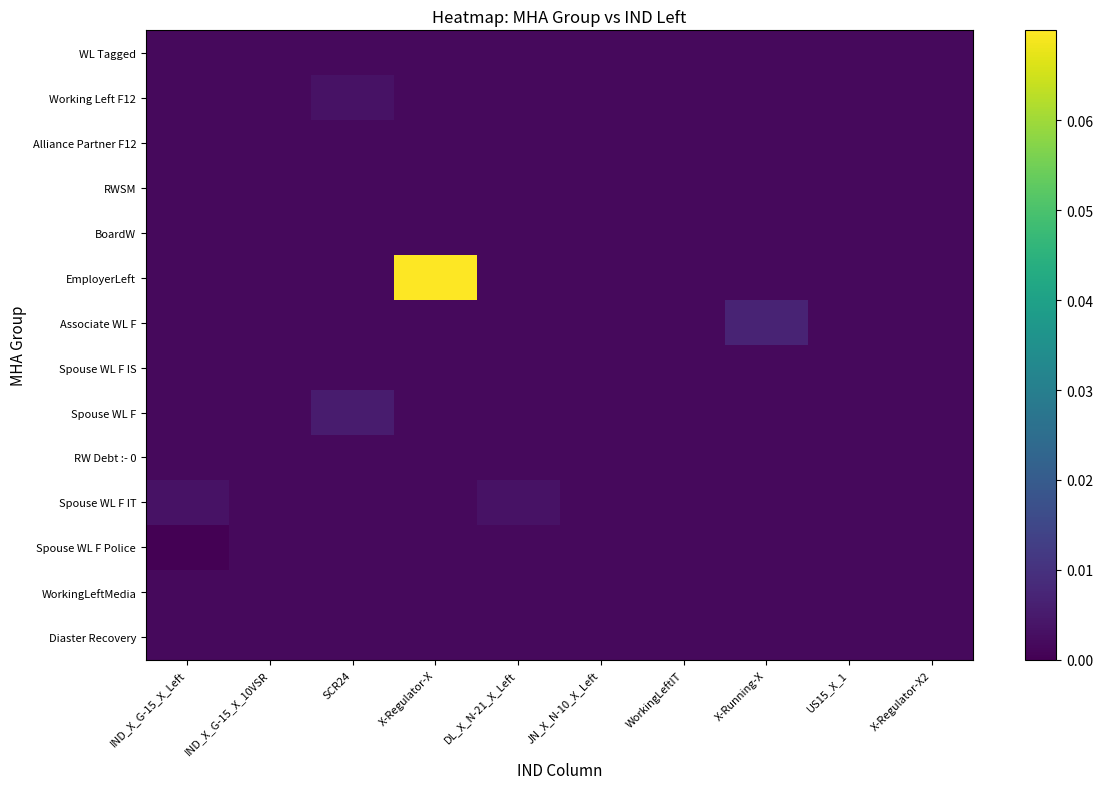

Reading left to right, what are all the values shown in this chart?

WL Tagged: IND_X_G-15_X_Left=0.0	IND_X_G-15_X_10VSR=0.0	SCR24=0.0	X-Regulator-X=0.0	DL_X_N-21_X_Left=0.0	JN_X_N-10_X_Left=0.0	WorkingLeftIT=0.0	X-Running-X=0.0	US15_X_1=0.0	X-Regulator-X2=0.0
Working Left F12: IND_X_G-15_X_Left=0.0	IND_X_G-15_X_10VSR=0.0	SCR24=0.0	X-Regulator-X=0.0	DL_X_N-21_X_Left=0.0	JN_X_N-10_X_Left=0.0	WorkingLeftIT=0.0	X-Running-X=0.0	US15_X_1=0.0	X-Regulator-X2=0.0
Alliance Partner F12: IND_X_G-15_X_Left=0.0	IND_X_G-15_X_10VSR=0.0	SCR24=0.0	X-Regulator-X=0.0	DL_X_N-21_X_Left=0.0	JN_X_N-10_X_Left=0.0	WorkingLeftIT=0.0	X-Running-X=0.0	US15_X_1=0.0	X-Regulator-X2=0.0
RWSM: IND_X_G-15_X_Left=0.0	IND_X_G-15_X_10VSR=0.0	SCR24=0.0	X-Regulator-X=0.0	DL_X_N-21_X_Left=0.0	JN_X_N-10_X_Left=0.0	WorkingLeftIT=0.0	X-Running-X=0.0	US15_X_1=0.0	X-Regulator-X2=0.0
BoardW: IND_X_G-15_X_Left=0.0	IND_X_G-15_X_10VSR=0.0	SCR24=0.0	X-Regulator-X=0.0	DL_X_N-21_X_Left=0.0	JN_X_N-10_X_Left=0.0	WorkingLeftIT=0.0	X-Running-X=0.0	US15_X_1=0.0	X-Regulator-X2=0.0
EmployerLeft: IND_X_G-15_X_Left=0.0	IND_X_G-15_X_10VSR=0.0	SCR24=0.0	X-Regulator-X=0.1	DL_X_N-21_X_Left=0.0	JN_X_N-10_X_Left=0.0	WorkingLeftIT=0.0	X-Running-X=0.0	US15_X_1=0.0	X-Regulator-X2=0.0
Associate WL F: IND_X_G-15_X_Left=0.0	IND_X_G-15_X_10VSR=0.0	SCR24=0.0	X-Regulator-X=0.0	DL_X_N-21_X_Left=0.0	JN_X_N-10_X_Left=0.0	WorkingLeftIT=0.0	X-Running-X=0.0	US15_X_1=0.0	X-Regulator-X2=0.0
Spouse WL F IS: IND_X_G-15_X_Left=0.0	IND_X_G-15_X_10VSR=0.0	SCR24=0.0	X-Regulator-X=0.0	DL_X_N-21_X_Left=0.0	JN_X_N-10_X_Left=0.0	WorkingLeftIT=0.0	X-Running-X=0.0	US15_X_1=0.0	X-Regulator-X2=0.0
Spouse WL F: IND_X_G-15_X_Left=0.0	IND_X_G-15_X_10VSR=0.0	SCR24=0.0	X-Regulator-X=0.0	DL_X_N-21_X_Left=0.0	JN_X_N-10_X_Left=0.0	WorkingLeftIT=0.0	X-Running-X=0.0	US15_X_1=0.0	X-Regulator-X2=0.0
RW Debt :- 0: IND_X_G-15_X_Left=0.0	IND_X_G-15_X_10VSR=0.0	SCR24=0.0	X-Regulator-X=0.0	DL_X_N-21_X_Left=0.0	JN_X_N-10_X_Left=0.0	WorkingLeftIT=0.0	X-Running-X=0.0	US15_X_1=0.0	X-Regulator-X2=0.0
Spouse WL F IT: IND_X_G-15_X_Left=0.0	IND_X_G-15_X_10VSR=0.0	SCR24=0.0	X-Regulator-X=0.0	DL_X_N-21_X_Left=0.0	JN_X_N-10_X_Left=0.0	WorkingLeftIT=0.0	X-Running-X=0.0	US15_X_1=0.0	X-Regulator-X2=0.0
Spouse WL F Police: IND_X_G-15_X_Left=0.0	IND_X_G-15_X_10VSR=0.0	SCR24=0.0	X-Regulator-X=0.0	DL_X_N-21_X_Left=0.0	JN_X_N-10_X_Left=0.0	WorkingLeftIT=0.0	X-Running-X=0.0	US15_X_1=0.0	X-Regulator-X2=0.0
WorkingLeftMedia: IND_X_G-15_X_Left=0.0	IND_X_G-15_X_10VSR=0.0	SCR24=0.0	X-Regulator-X=0.0	DL_X_N-21_X_Left=0.0	JN_X_N-10_X_Left=0.0	WorkingLeftIT=0.0	X-Running-X=0.0	US15_X_1=0.0	X-Regulator-X2=0.0
Diaster Recovery: IND_X_G-15_X_Left=0.0	IND_X_G-15_X_10VSR=0.0	SCR24=0.0	X-Regulator-X=0.0	DL_X_N-21_X_Left=0.0	JN_X_N-10_X_Left=0.0	WorkingLeftIT=0.0	X-Running-X=0.0	US15_X_1=0.0	X-Regulator-X2=0.0